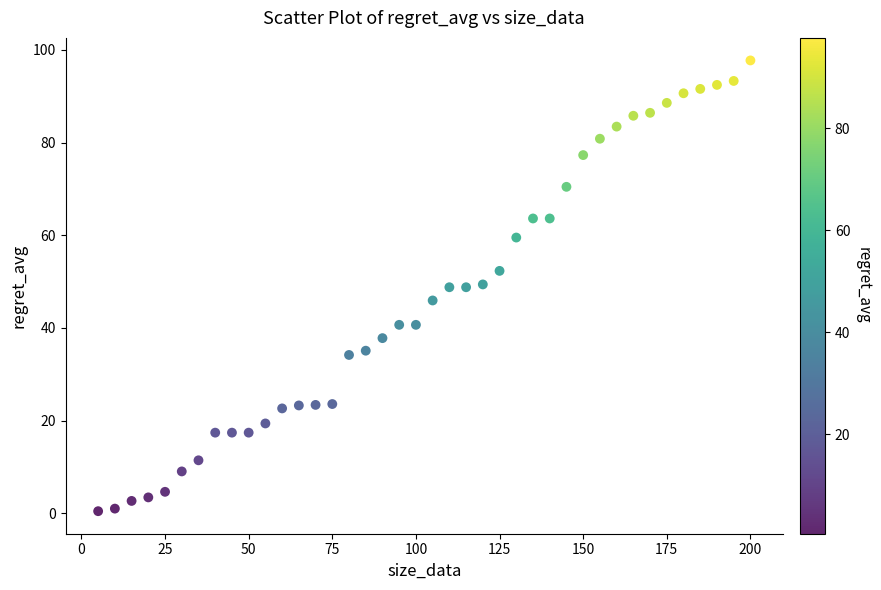

What is the range of Y values (max minus min)?

97.2